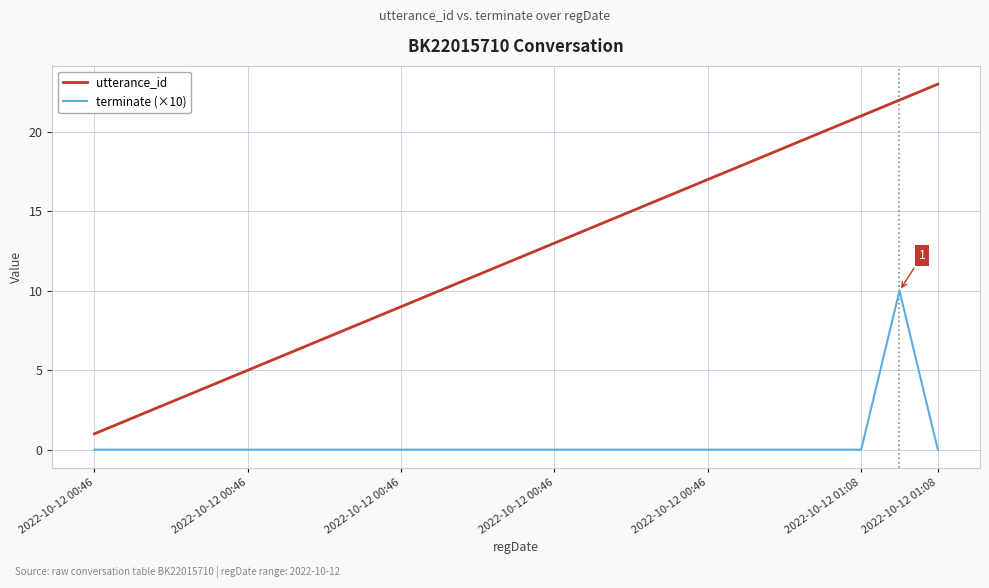

True or false: utterance_id has more than 1 points higher than both neighbors.

False